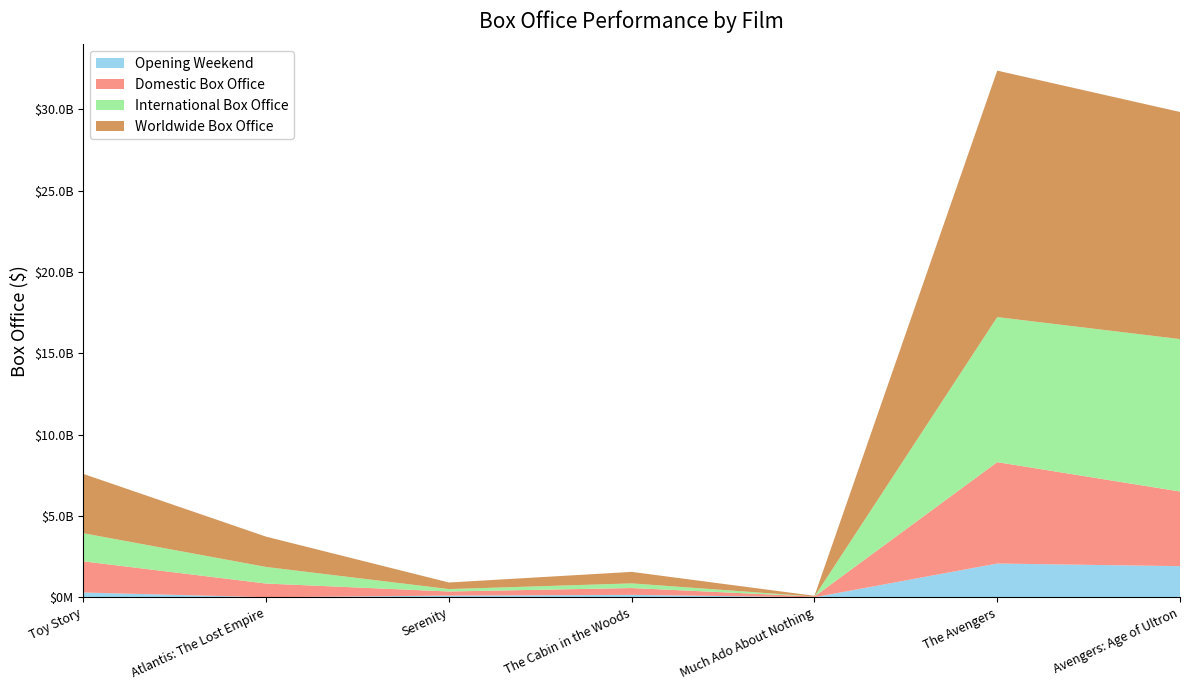

Reading left to right, list all the values displayed in this chart.

Opening Weekend: Toy Story=29140617	Atlantis: The Lost Empire=329011	Serenity=10086680	The Cabin in the Woods=14743614	Much Ado About Nothing=171942	The Avengers=207438708	Avengers: Age of Ultron=191271109
Domestic Box Office: Toy Story=191796233	Atlantis: The Lost Empire=84052762	Serenity=25514517	The Cabin in the Woods=42073277	Much Ado About Nothing=4328850	The Avengers=623357910	Avengers: Age of Ultron=459005868
International Box Office: Toy Story=172747718	Atlantis: The Lost Empire=101996258	Serenity=14804923	The Cabin in the Woods=28616691	Much Ado About Nothing=0	The Avengers=891742301	Avengers: Age of Ultron=937093334
Worldwide Box Office: Toy Story=364543951	Atlantis: The Lost Empire=186049020	Serenity=40319440	The Cabin in the Woods=70689968	Much Ado About Nothing=4328850	The Avengers=1515100211	Avengers: Age of Ultron=1396099202